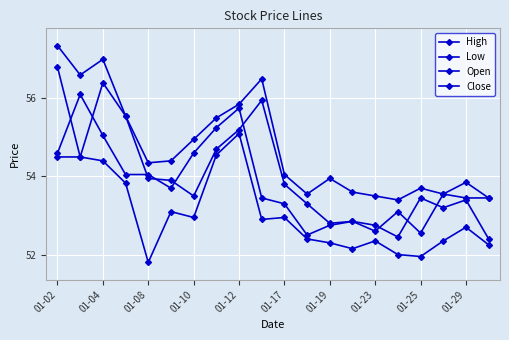

How many interior local valleys does the Open series have?

5